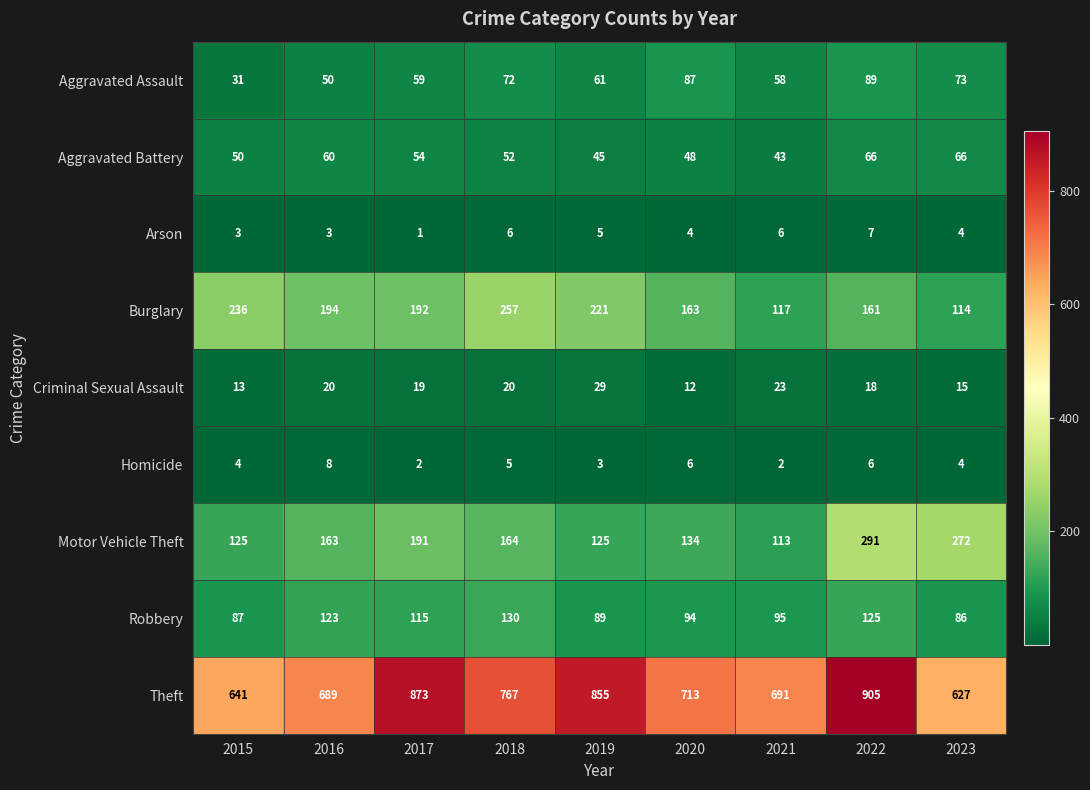

The value of Motor Vehicle Theft at 2018 is 164. True or false?

True